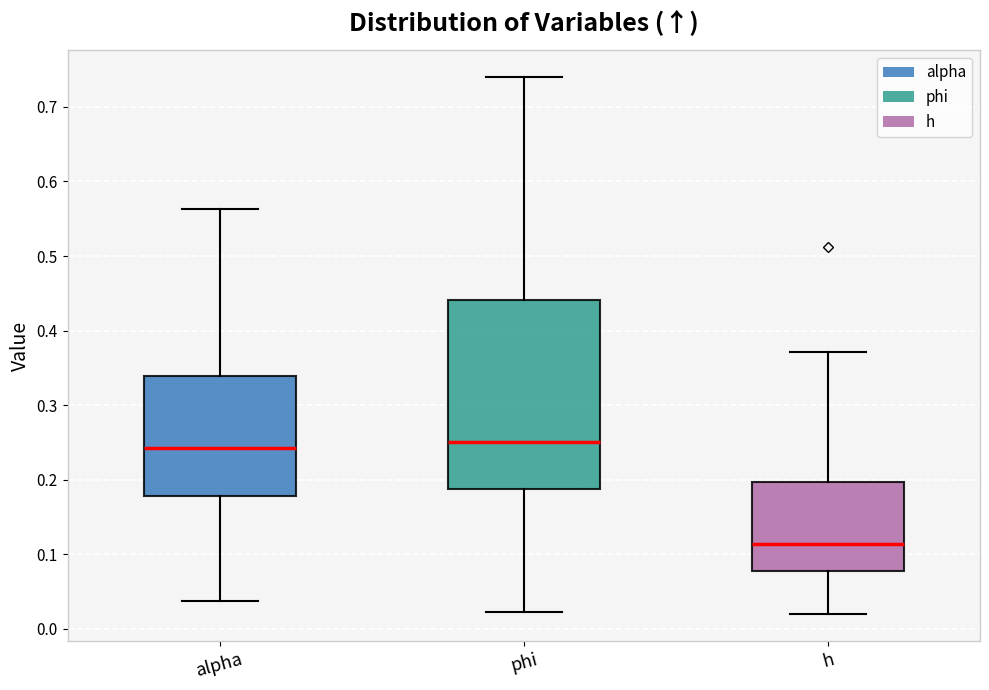

Reading left to right, transcribe this box plot: for each box, give where its median line is, the range the box spans, and where its two whiskers end, as read against the y-axis. The values are not printed on the chart, so give them approximately, as read against the axis.

alpha: median 0.24, box 0.18 to 0.34, whiskers 0.04 to 0.56
phi: median 0.25, box 0.19 to 0.44, whiskers 0.02 to 0.74
h: median 0.11, box 0.08 to 0.20, whiskers 0.02 to 0.37